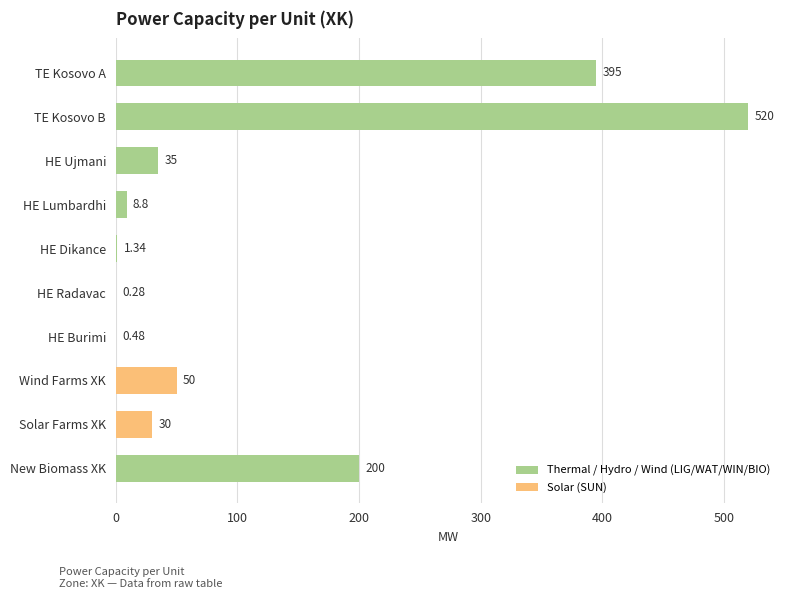

What is the sum of the values at HE Ujmani and Wind Farms XK?

85.0